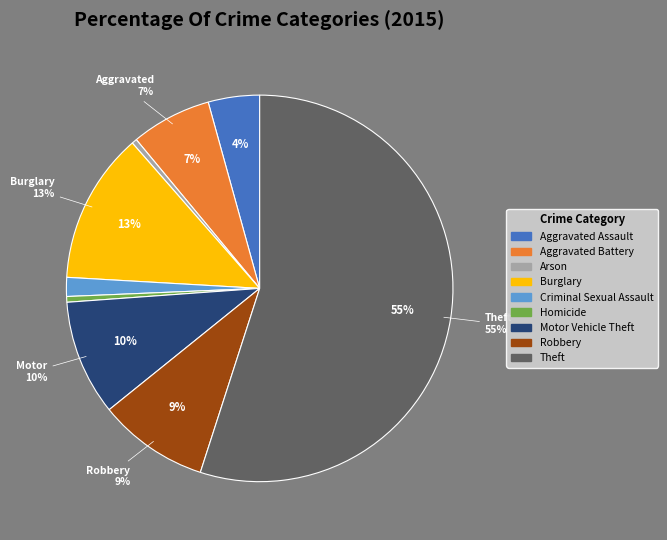

Which category has the smallest portion of the pie?

Arson